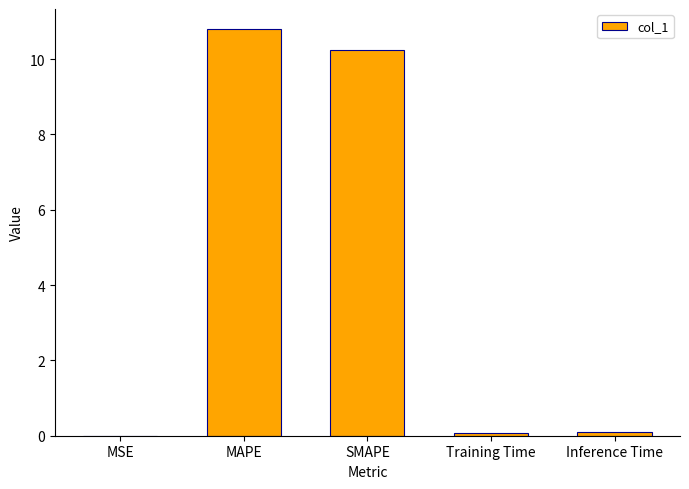

The chart shows a value of 10.2 at SMAPE. True or false?

True